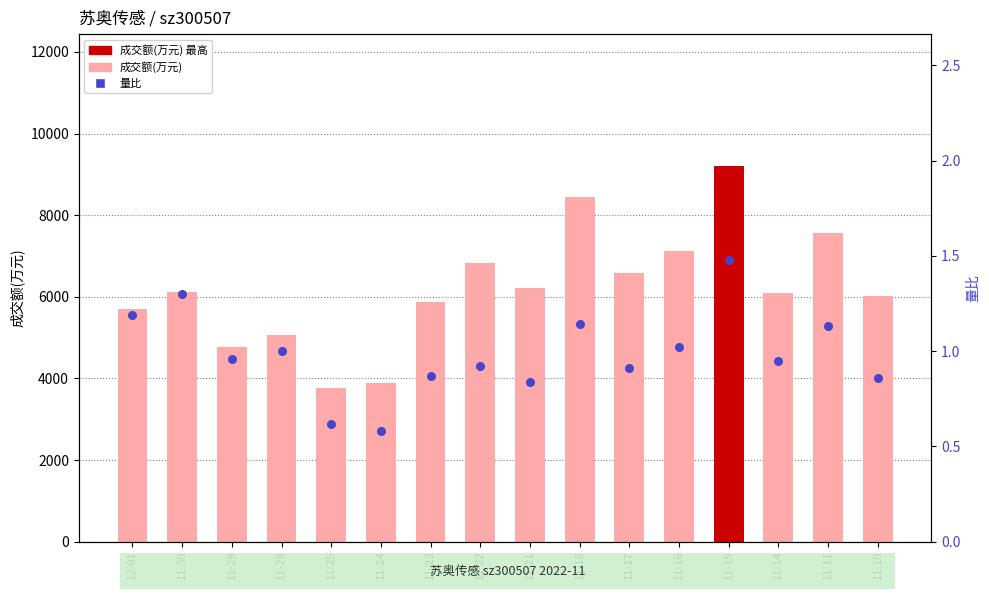

Which series contains the lowest Y value?

量比